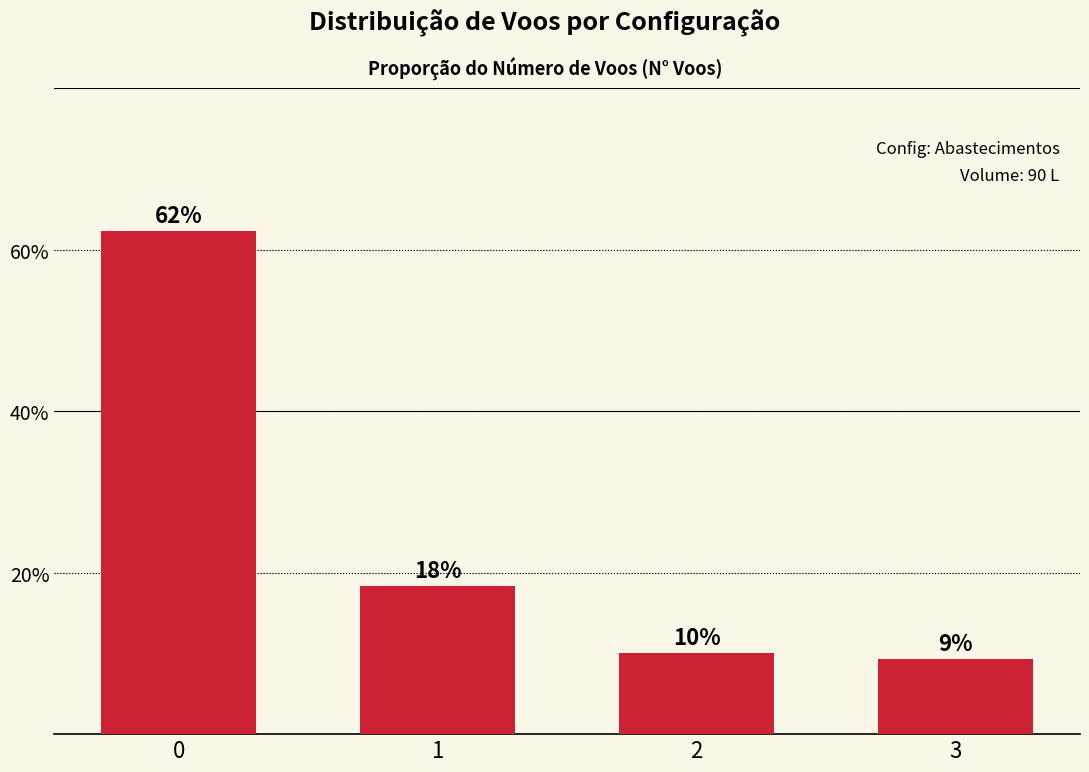

How many values are below 18?

2